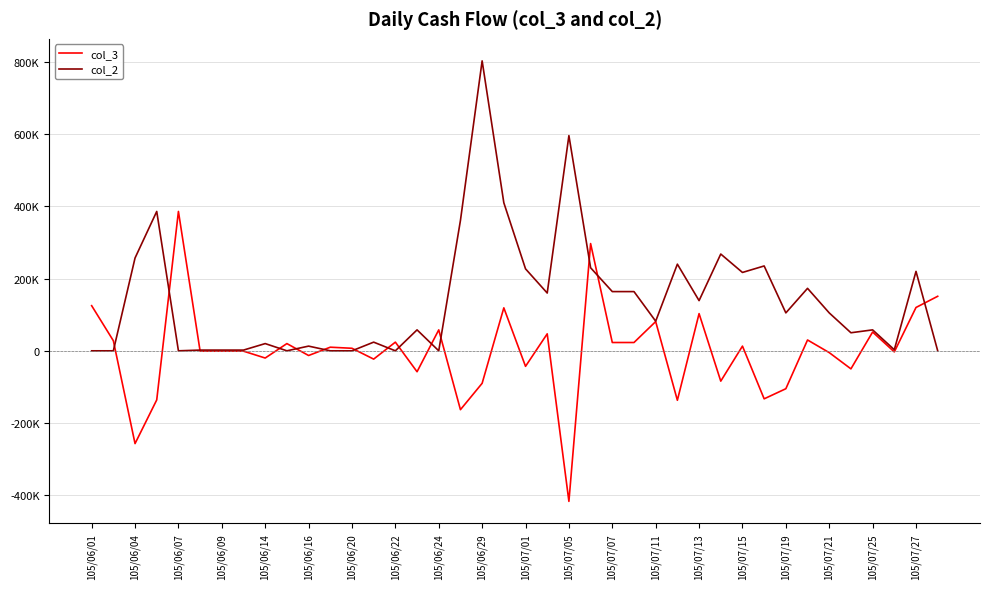

Where is the first local maximum for col_3?

105/06/07